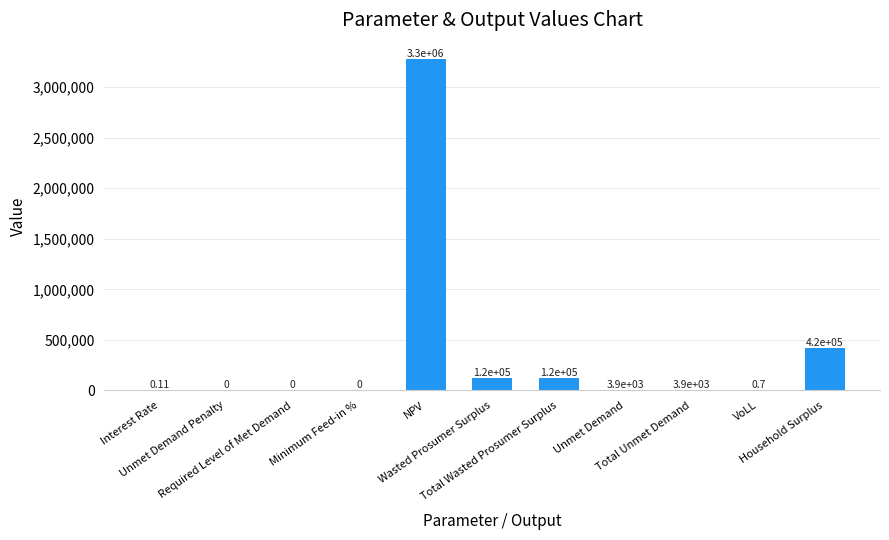

What is the difference between the second highest and minimum values?

422922.5